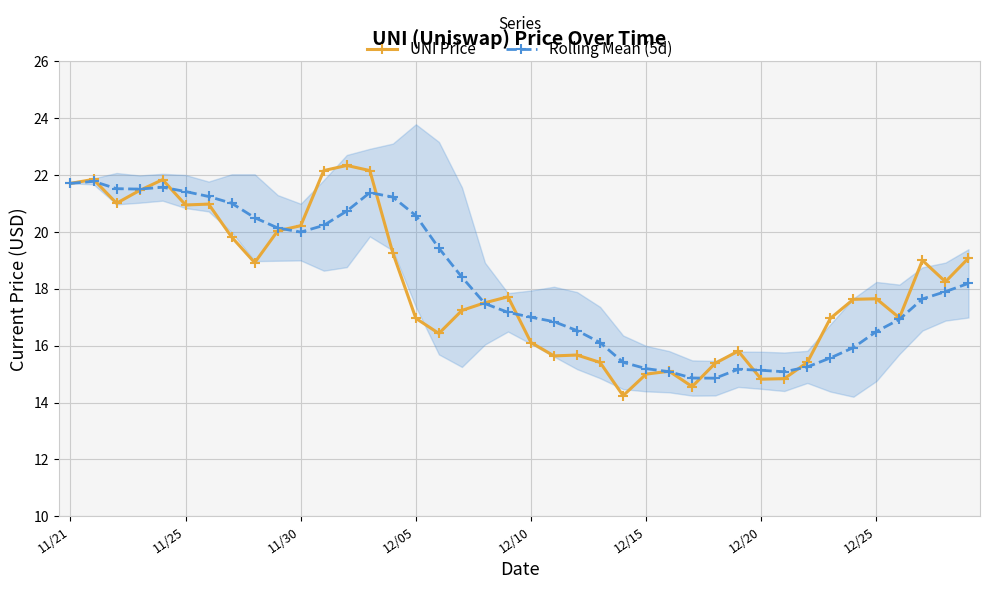

What is the value of the Rolling Mean (5d) point at the 3rd from the left?

21.5